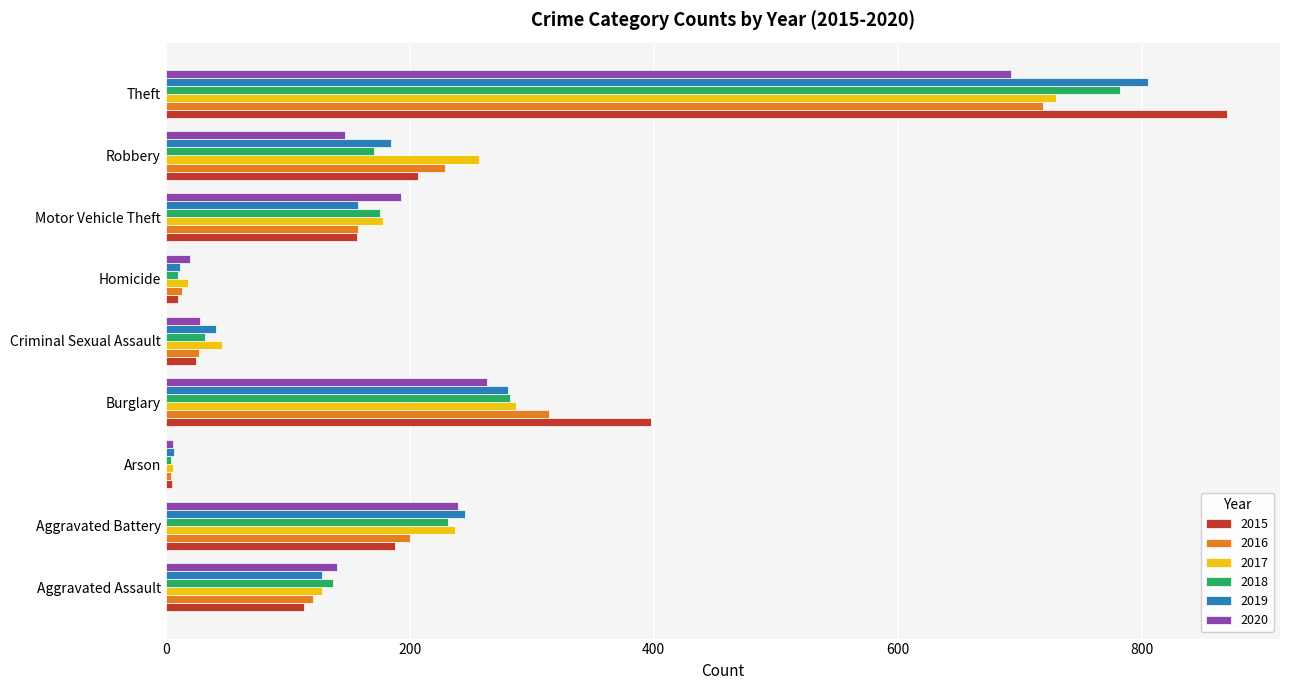

The value of 2015 at Aggravated Battery is 49. True or false?

False